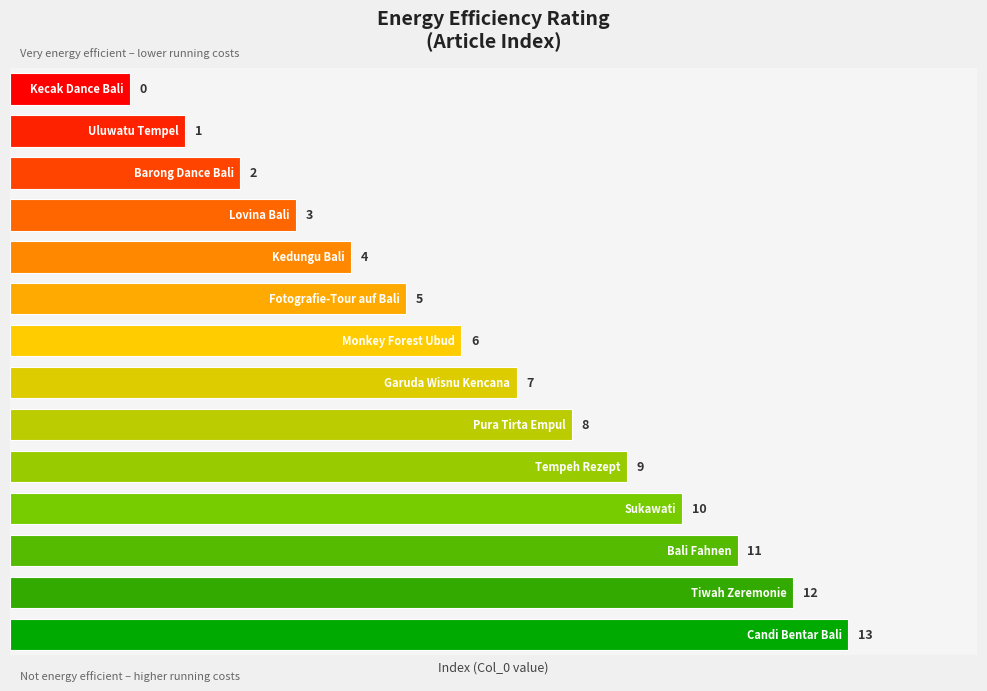

Reading left to right, what are all the values shown in this chart?

Kecak Dance Bali=0	Uluwatu Tempel=1	Barong Dance Bali=2	Lovina Bali=3	Kedungu Bali=4	Fotografie-Tour auf Bali=5	Monkey Forest Ubud=6	Garuda Wisnu Kencana=7	Pura Tirta Empul=8	Tempeh Rezept=9	Sukawati=10	Bali Fahnen=11	Tiwah Zeremonie=12	Candi Bentar Bali=13